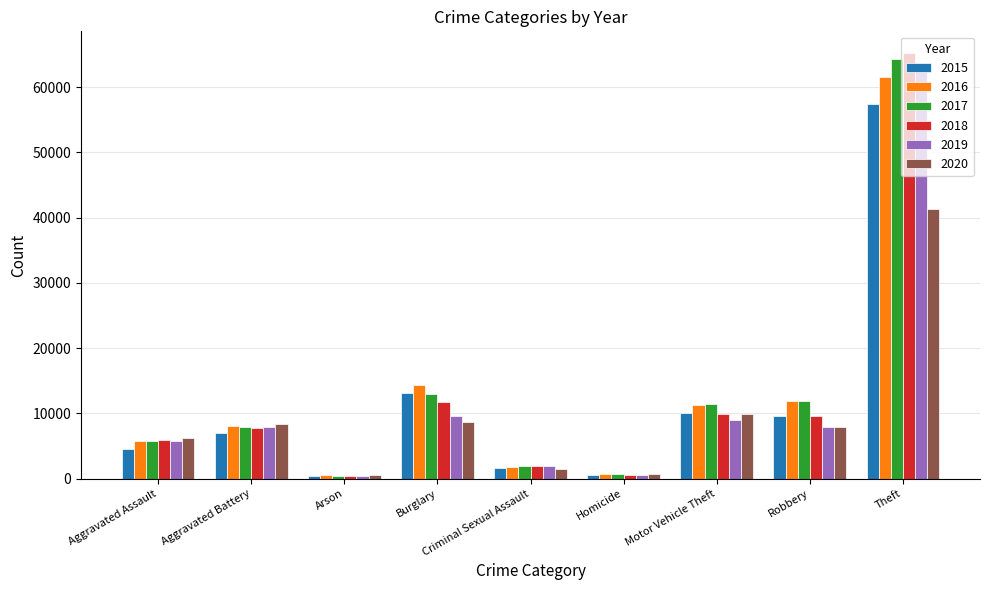

What position from the right is Motor Vehicle Theft?

3